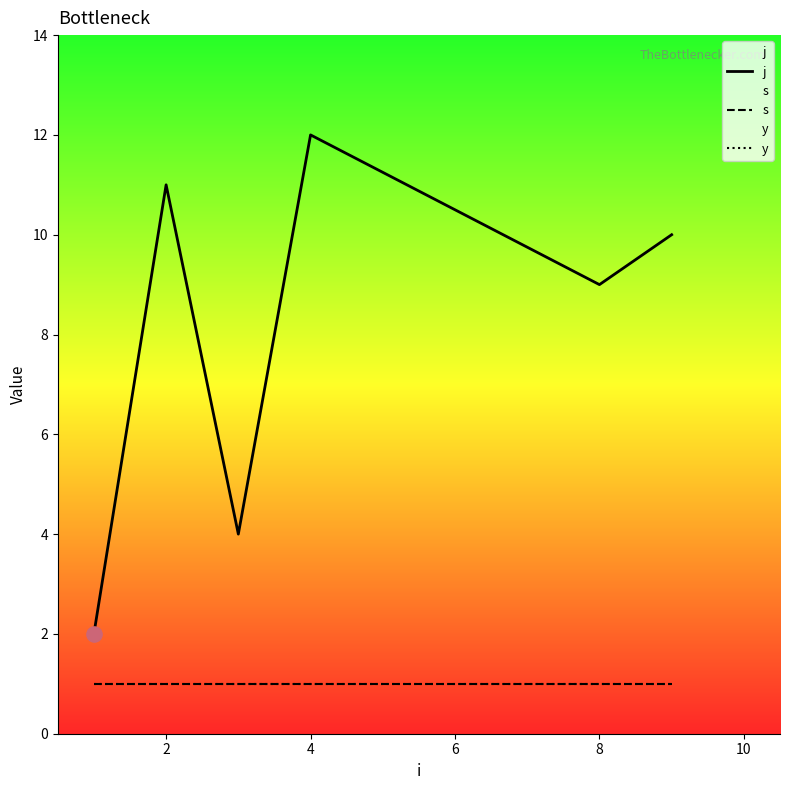

Which series has the largest Y range (max minus min)?

j